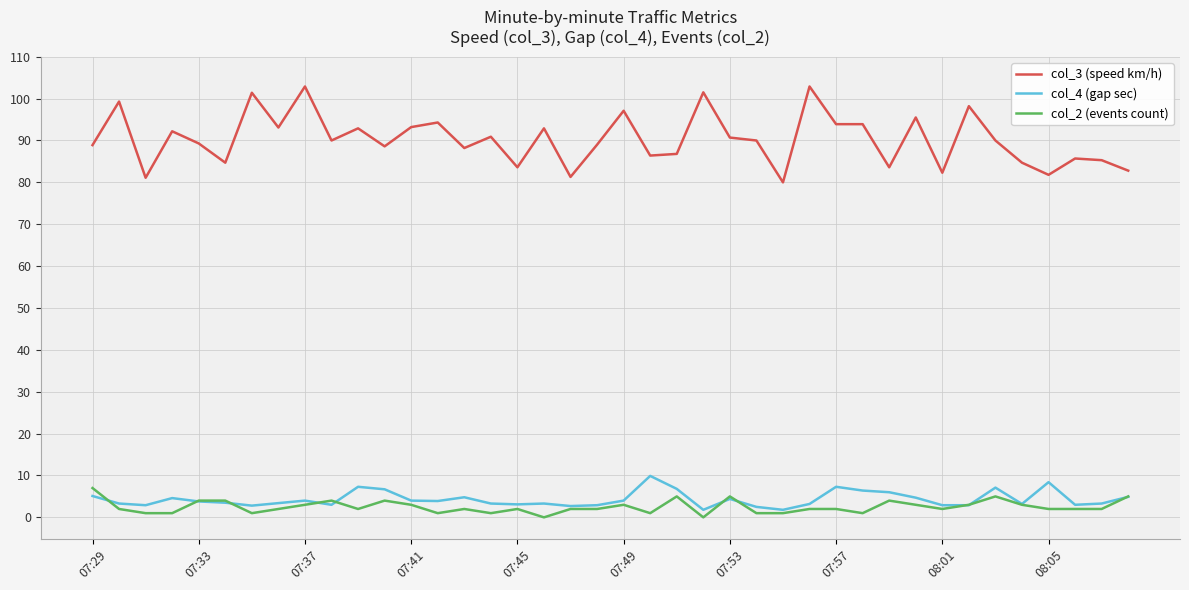

Which series has the largest range (max minus min)?

col_3 (speed km/h)